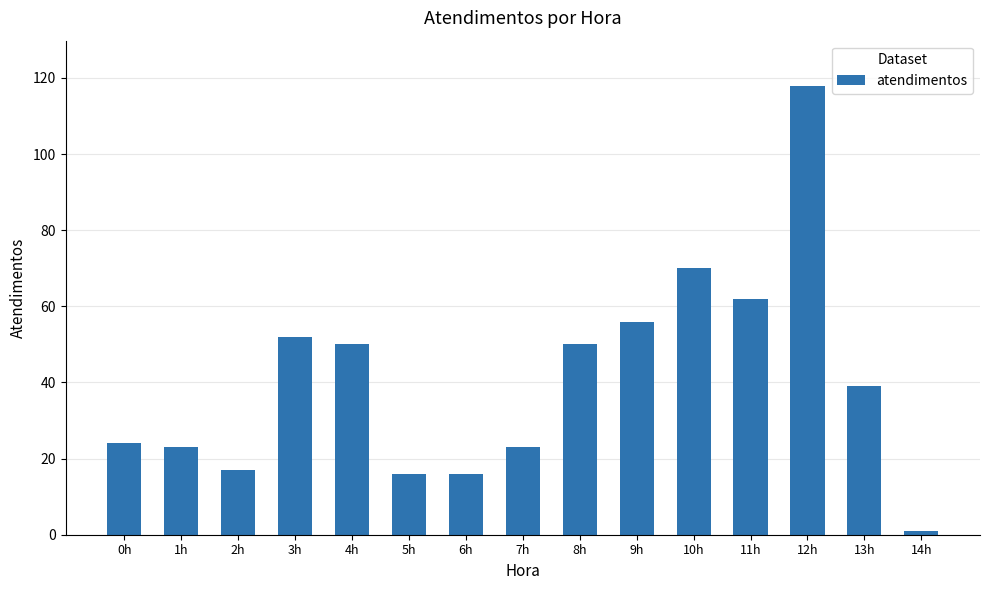

At which category does the chart reach its peak across all series?

12h